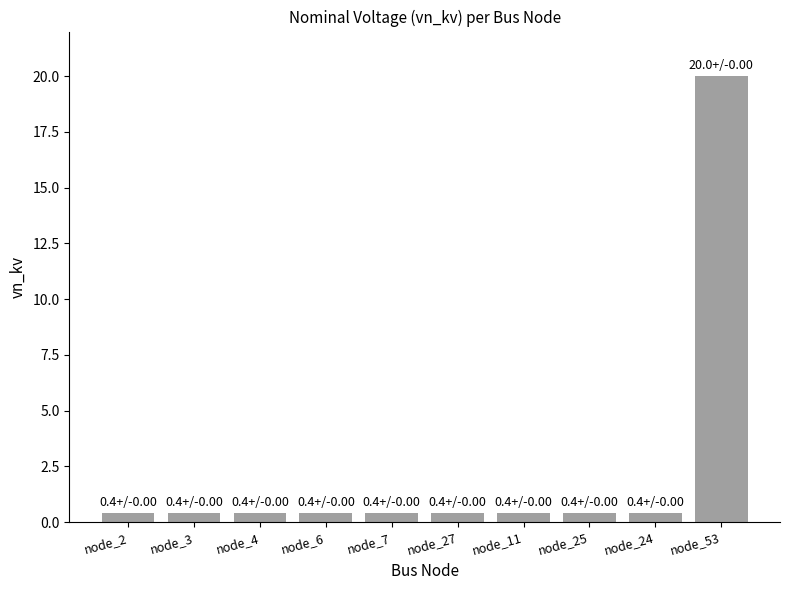

The chart shows a value of 31.8 at node_53. True or false?

False